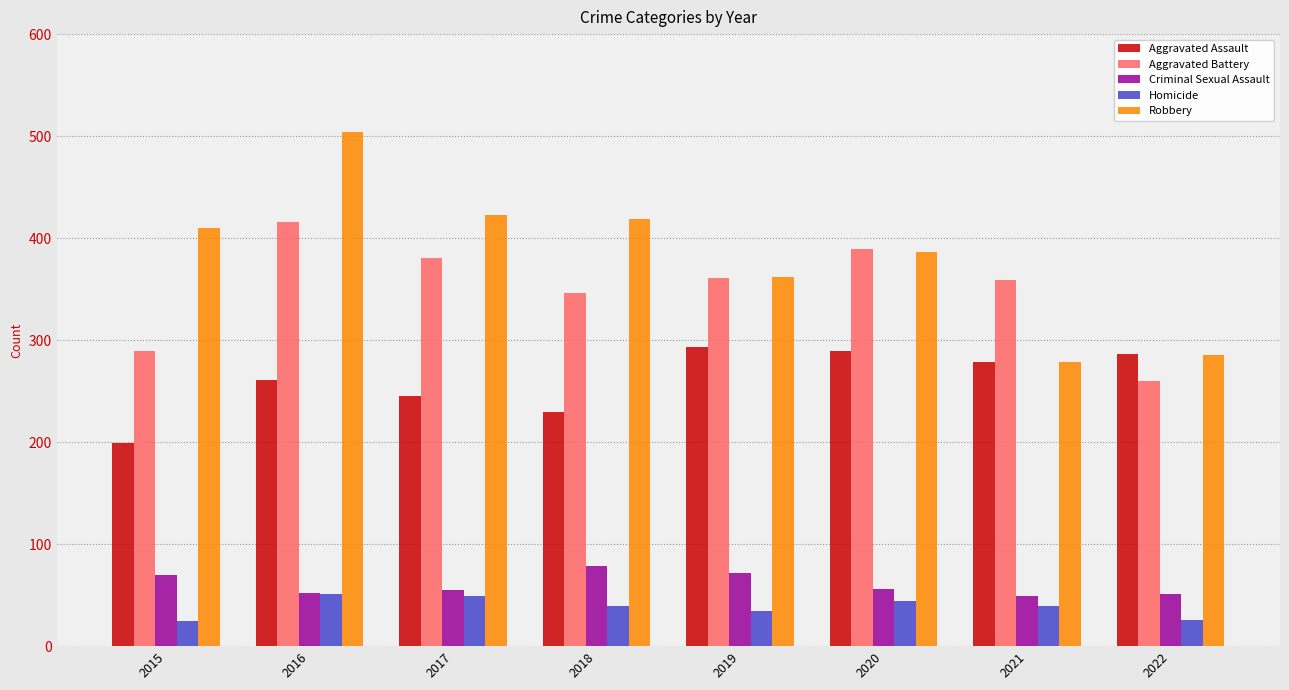

What are all the series names shown in the legend?

Aggravated Assault, Aggravated Battery, Criminal Sexual Assault, Homicide, Robbery